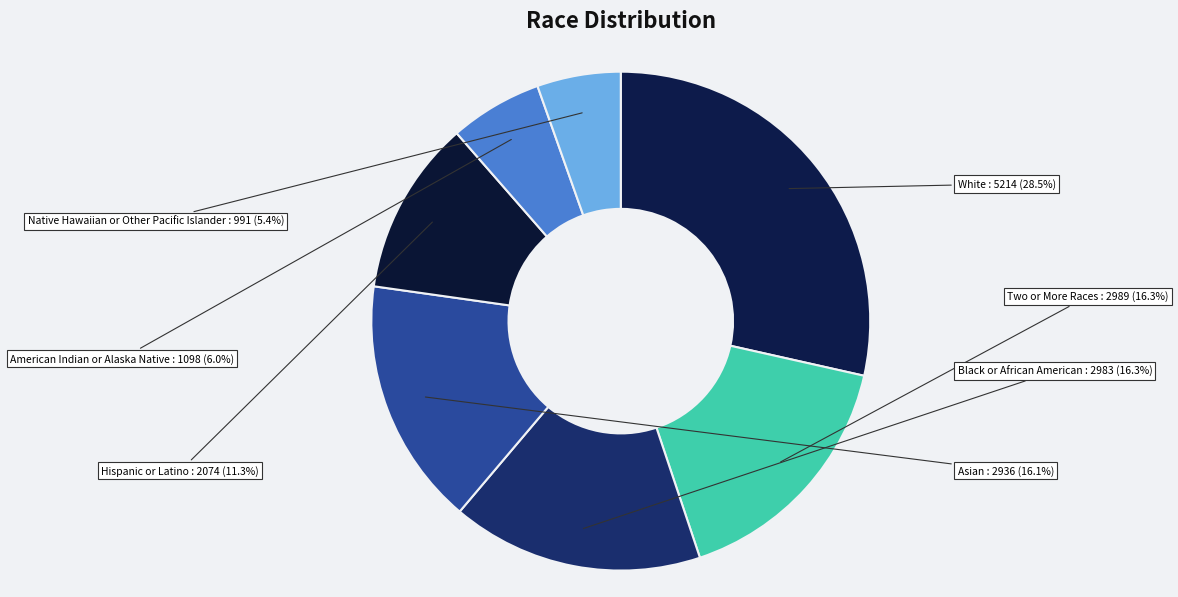

Count the number of slices in the pie.

7